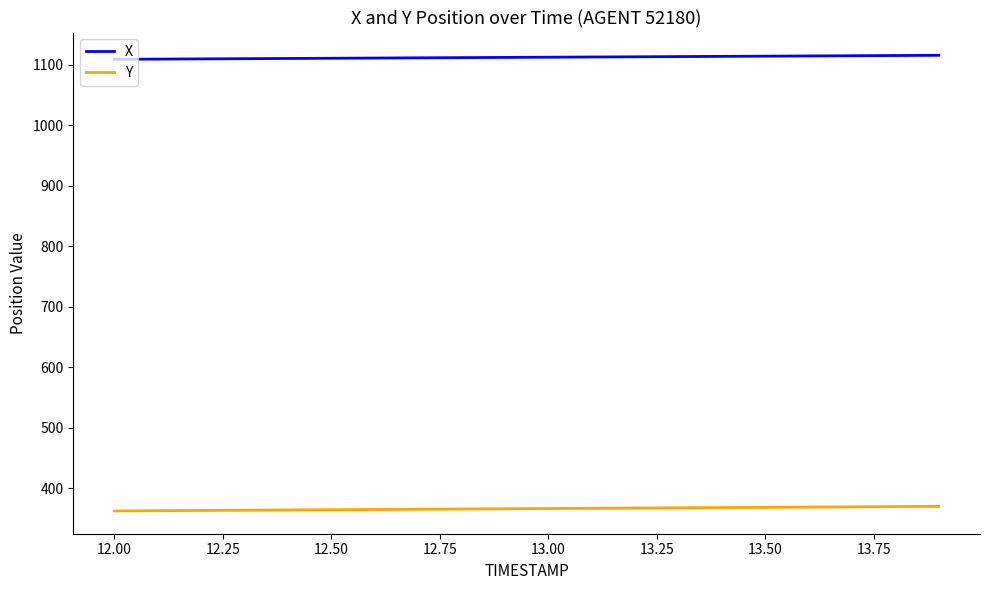

What is the minimum value for X?

1108.8